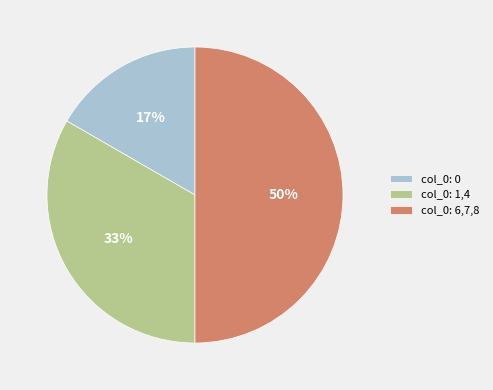

How many slices are in this pie chart?

3